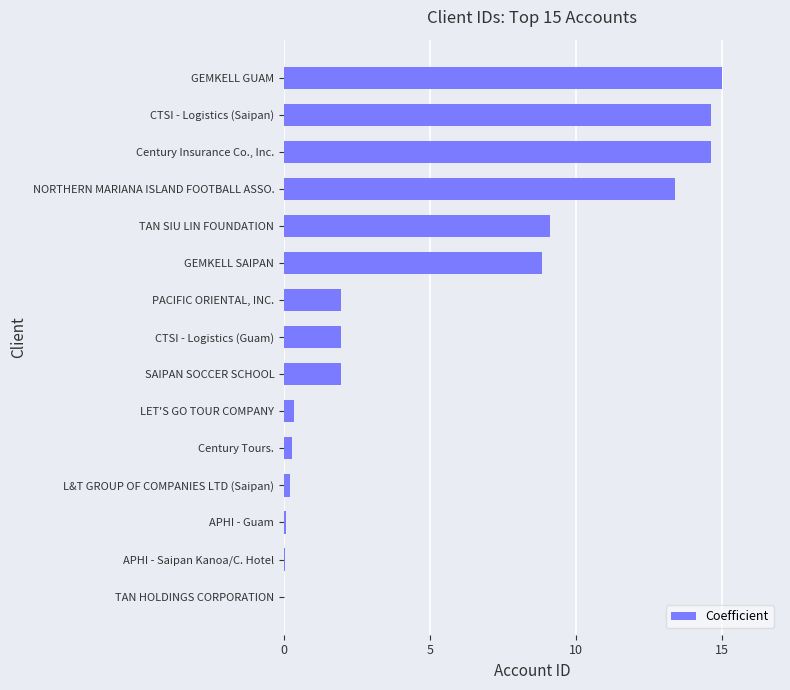

What is the approximate value at TAN SIU LIN FOUNDATION?

9.1